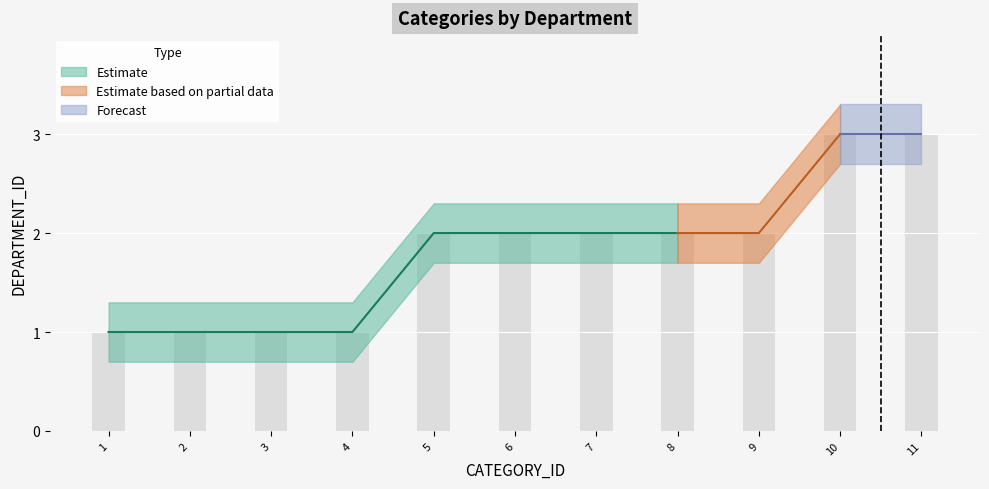

Where is the data nearest to the value 2?

5